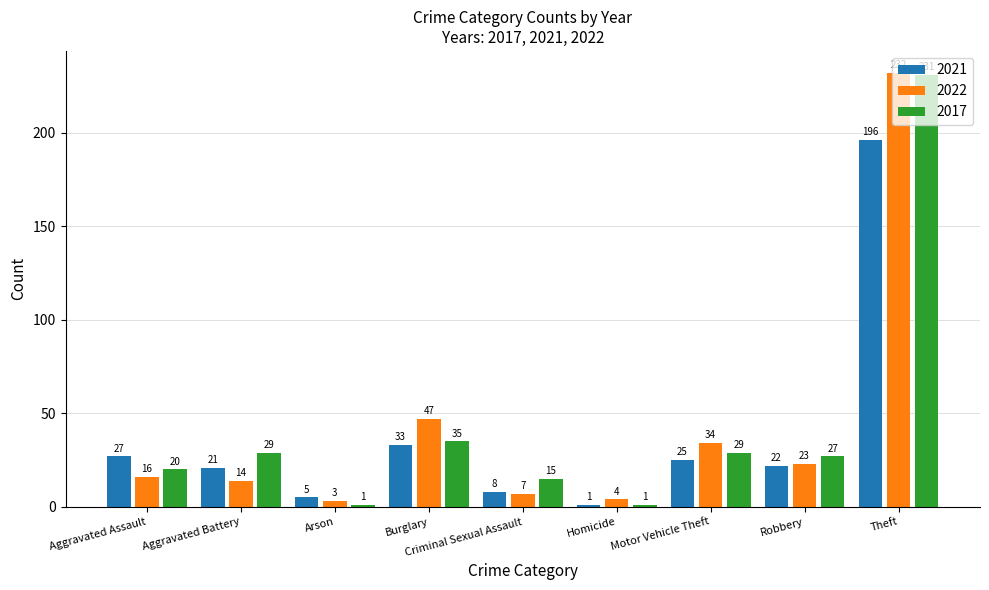

Count the number of data series in this chart.

3